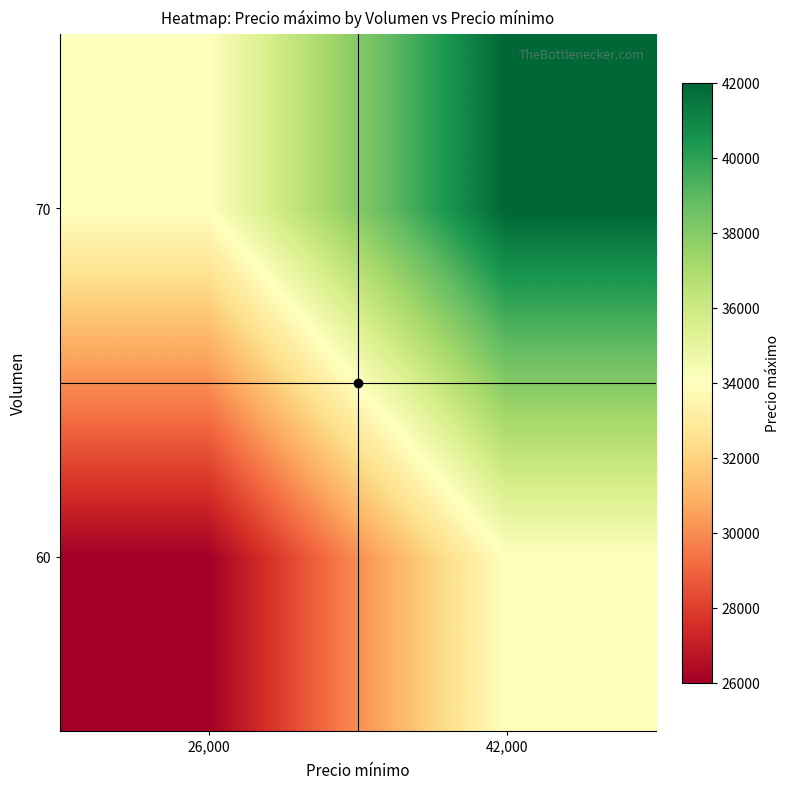

What is the greatest value displayed?

42000